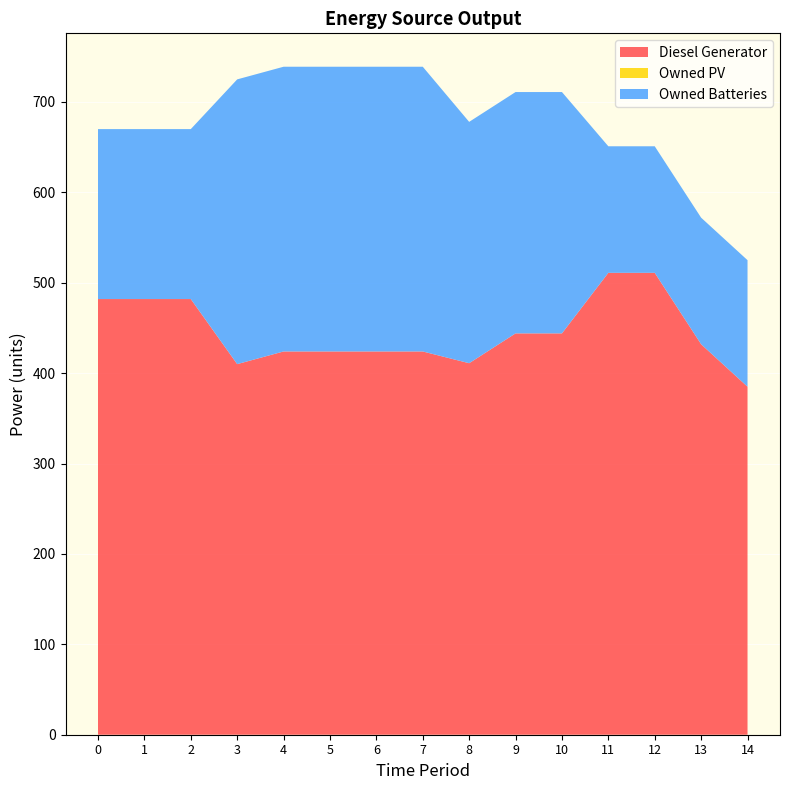

Reading left to right, what are all the values shown in this chart?

Diesel Generator: 482	482	482	410	424	424	424	424	411	444	444	511	511	432	385
Owned PV: 0	0	0	0	0	0	0	0	0	0	0	0	0	0	0
Owned Batteries: 188	188	188	315	315	315	315	315	267	267	267	140	140	140	140